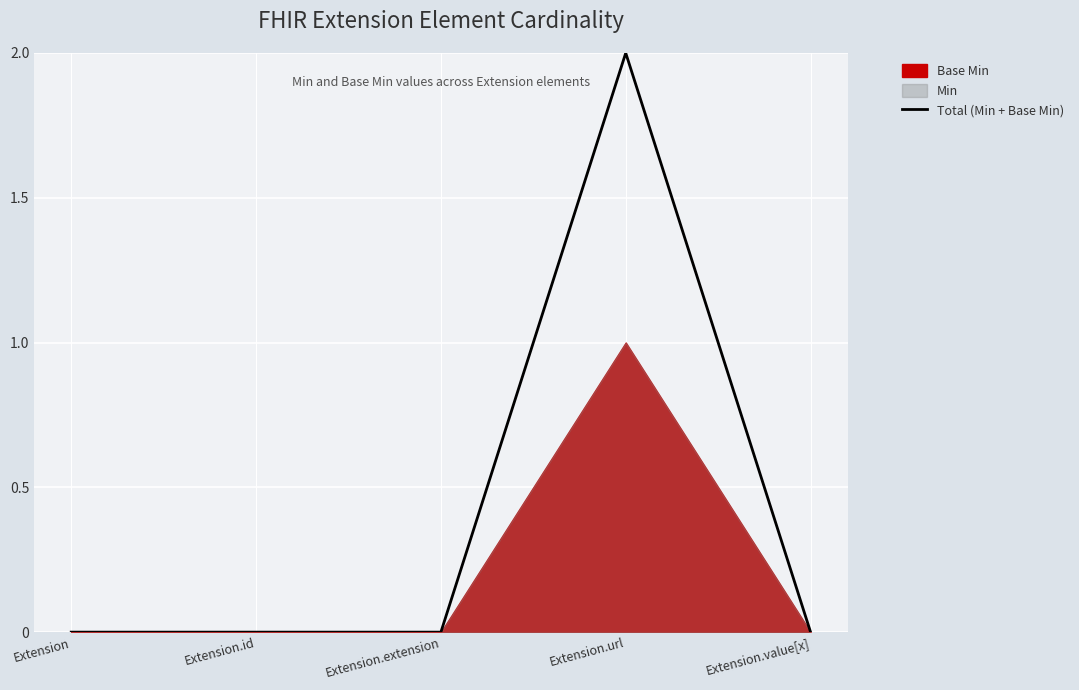

Is it true that the value at Extension.id is 1?

False